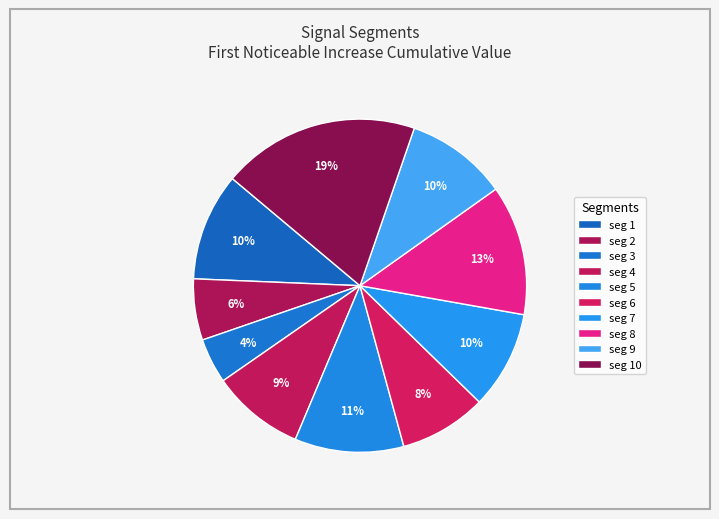

How many segments does this pie chart have?

10